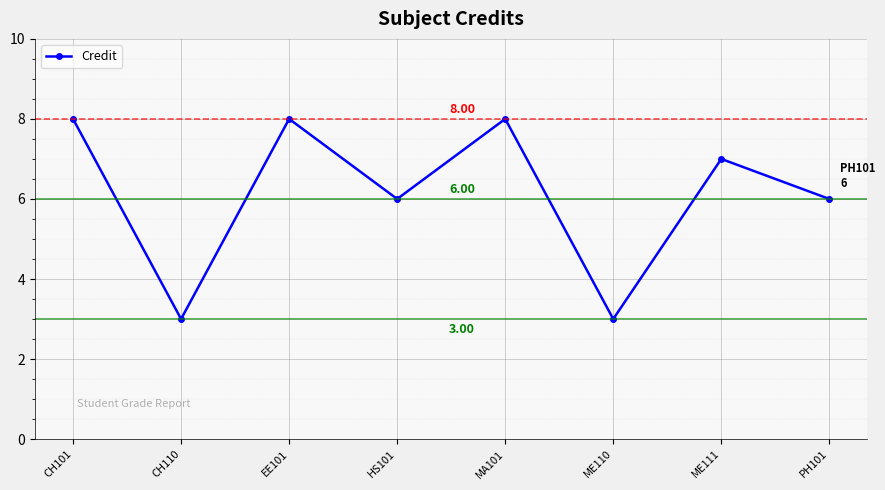

What is the difference between the second highest and second lowest values?

5